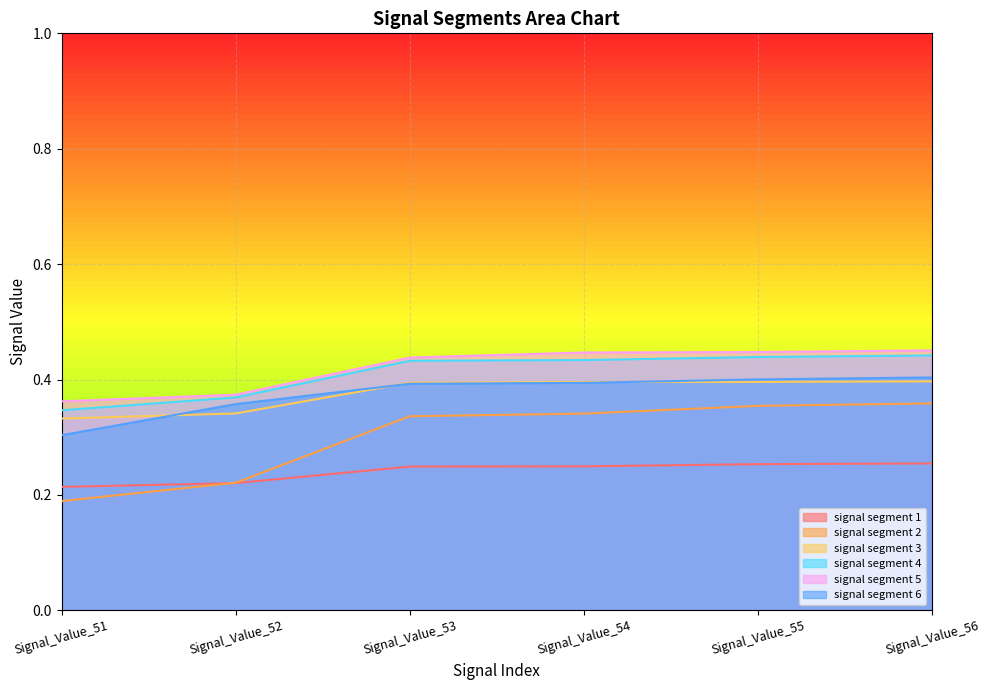

Which series has the largest total across all categories?

signal segment 5